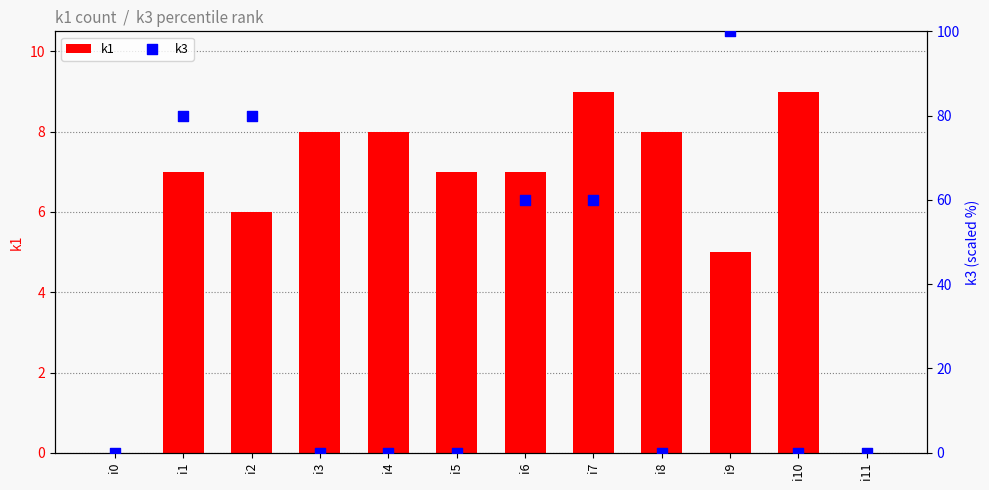

At how many categories does at least one series exceed 40?

5